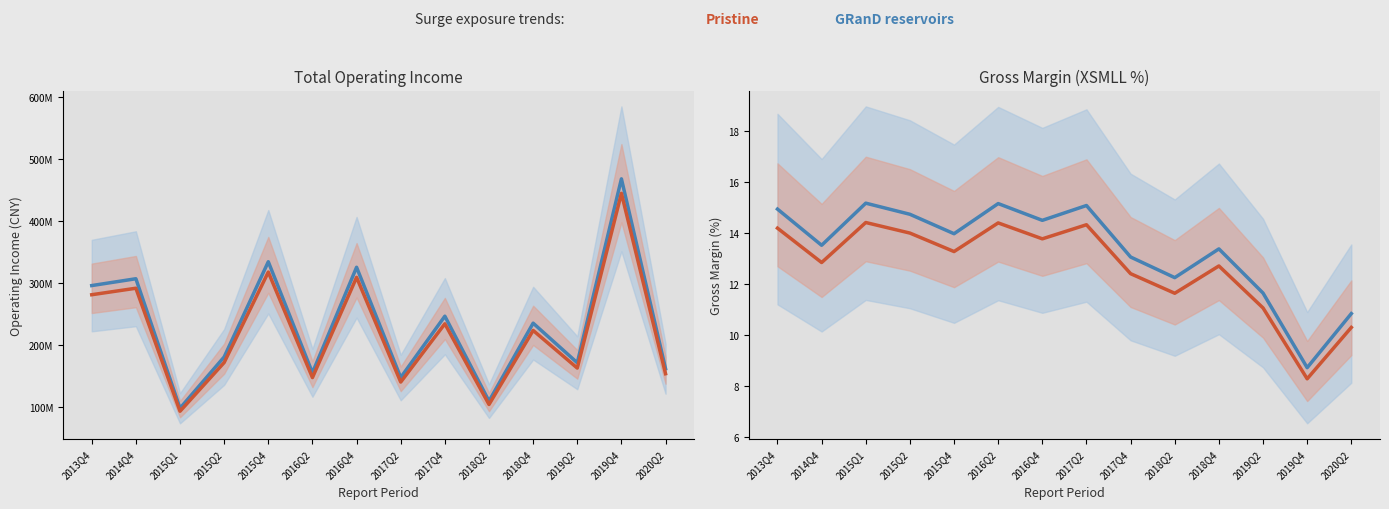

The GRanD reservoirs series shows 3.9 at 2013Q4. True or false?

False